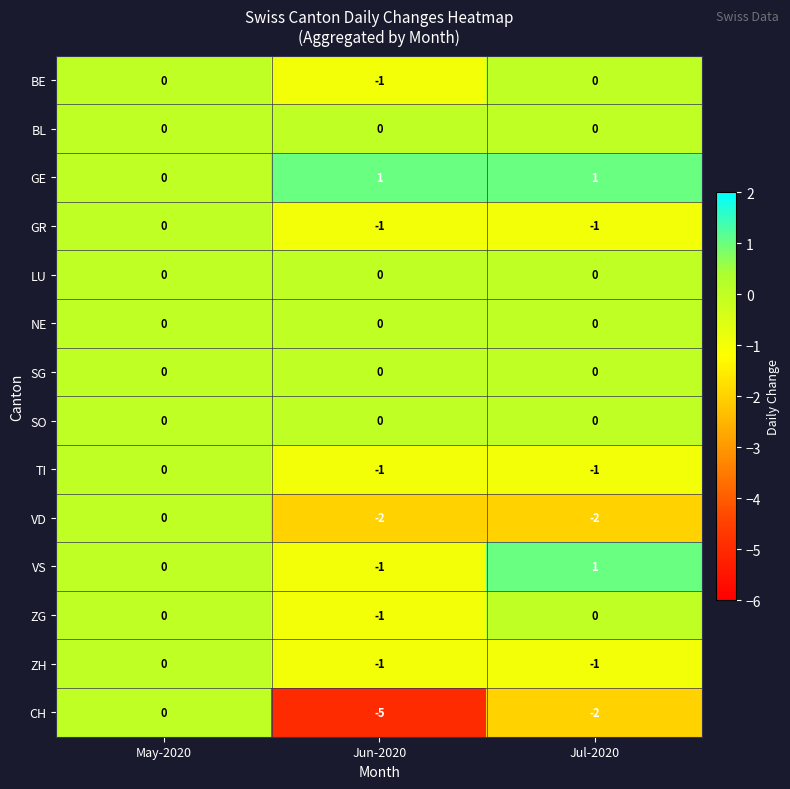

What is the difference between the highest and lowest values at Jul-2020?

3